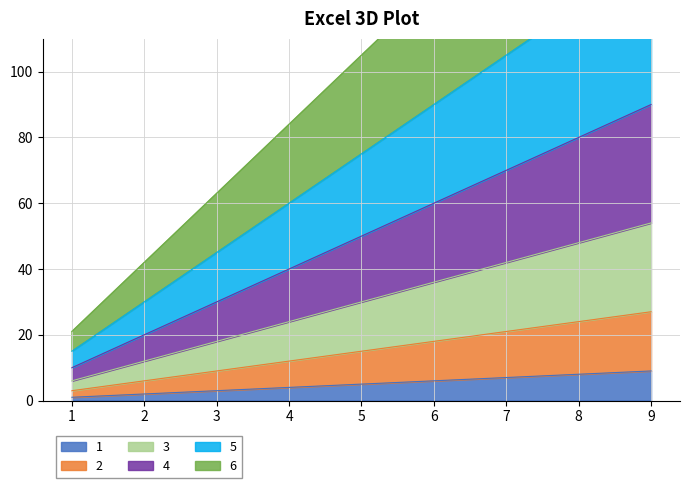

What is the maximum value for 4?

90